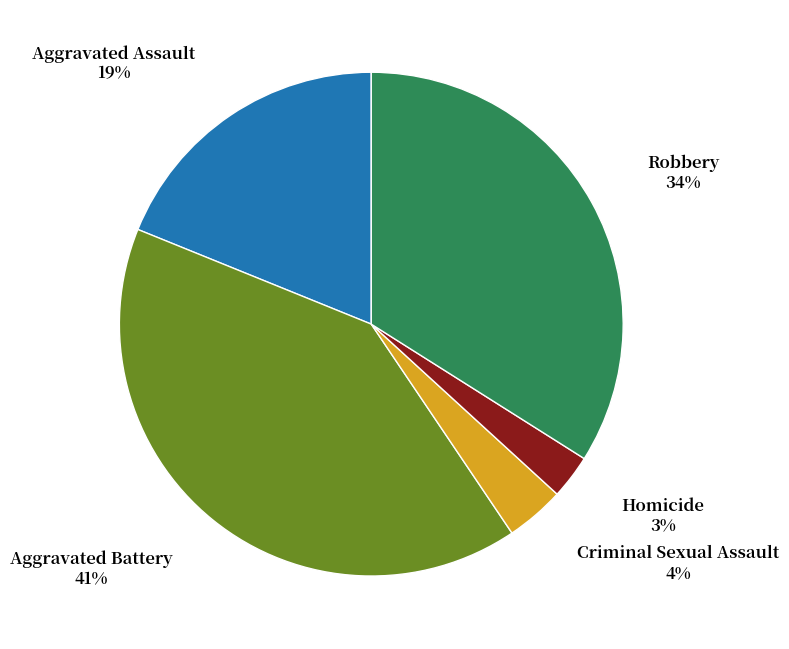

Does any single category account for the majority?

No